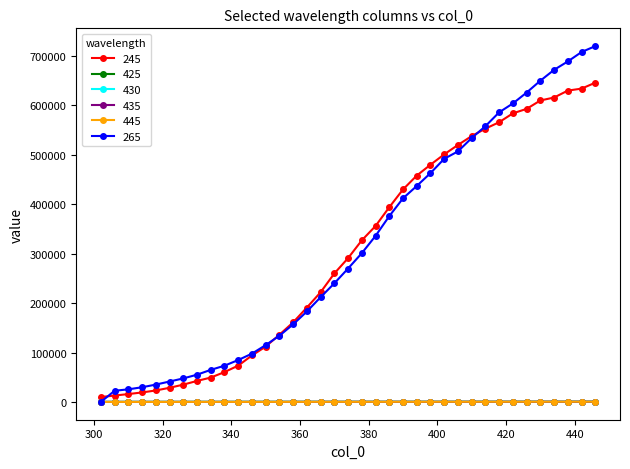

What is the maximum value shown in the chart?

720000